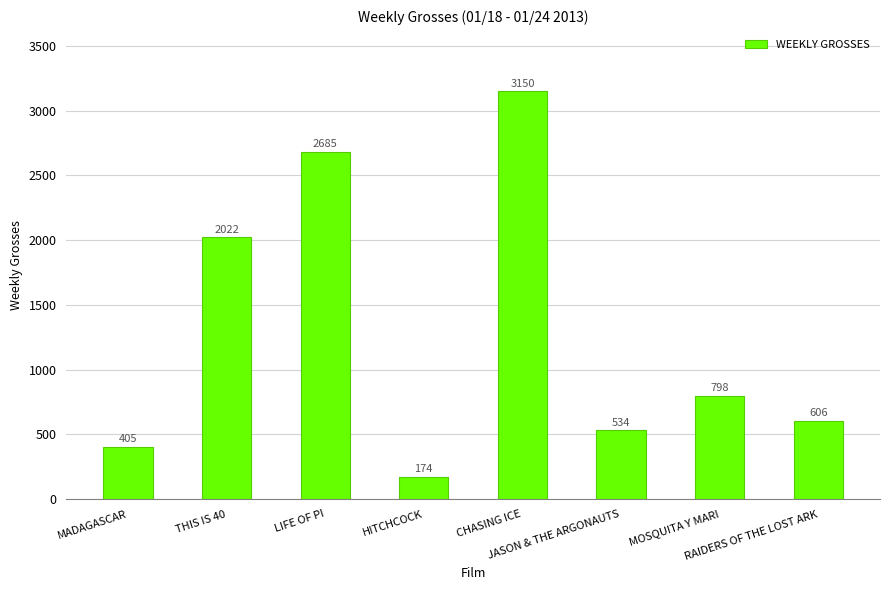

Between CHASING ICE and LIFE OF PI, which is larger?

CHASING ICE